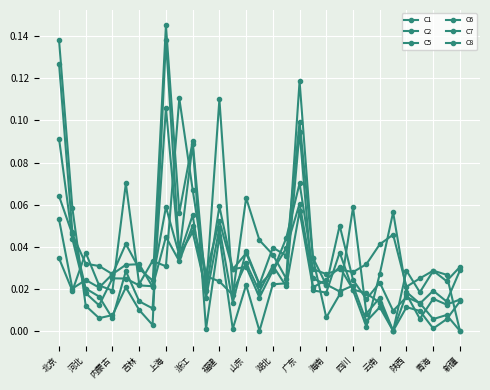

Which series has the largest total across all categories?

C5